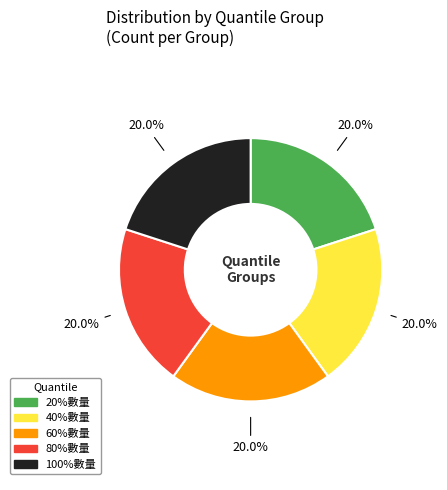

Is 80%數量 the majority of the pie?

No